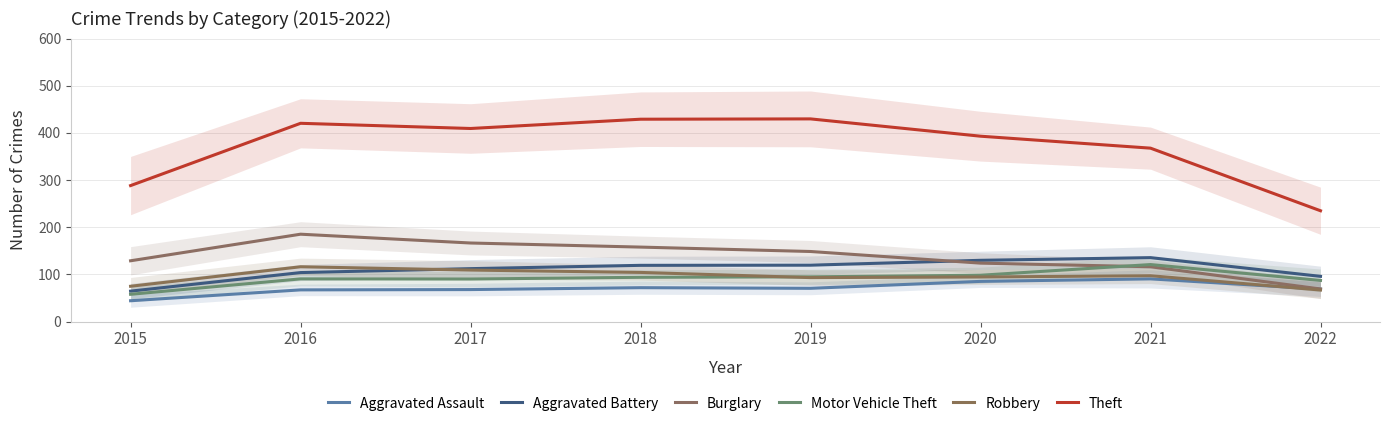

Between 2015 and 2019, which is larger?

2019